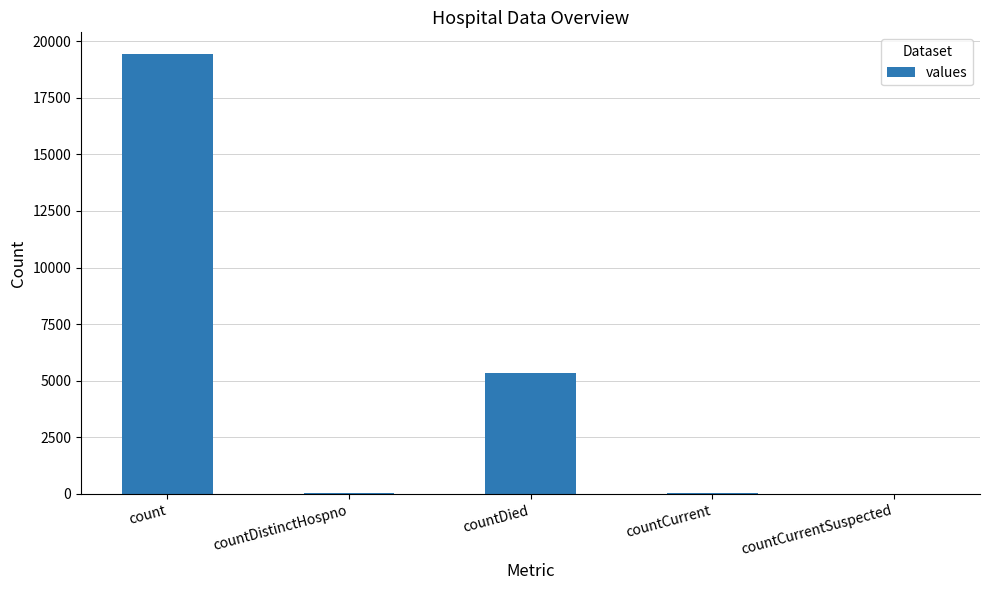

Where is the data nearest to the value 9710?

countDied